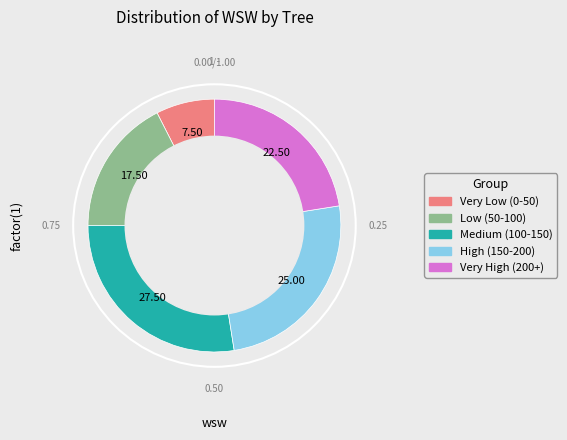

Does any single category account for the majority?

No